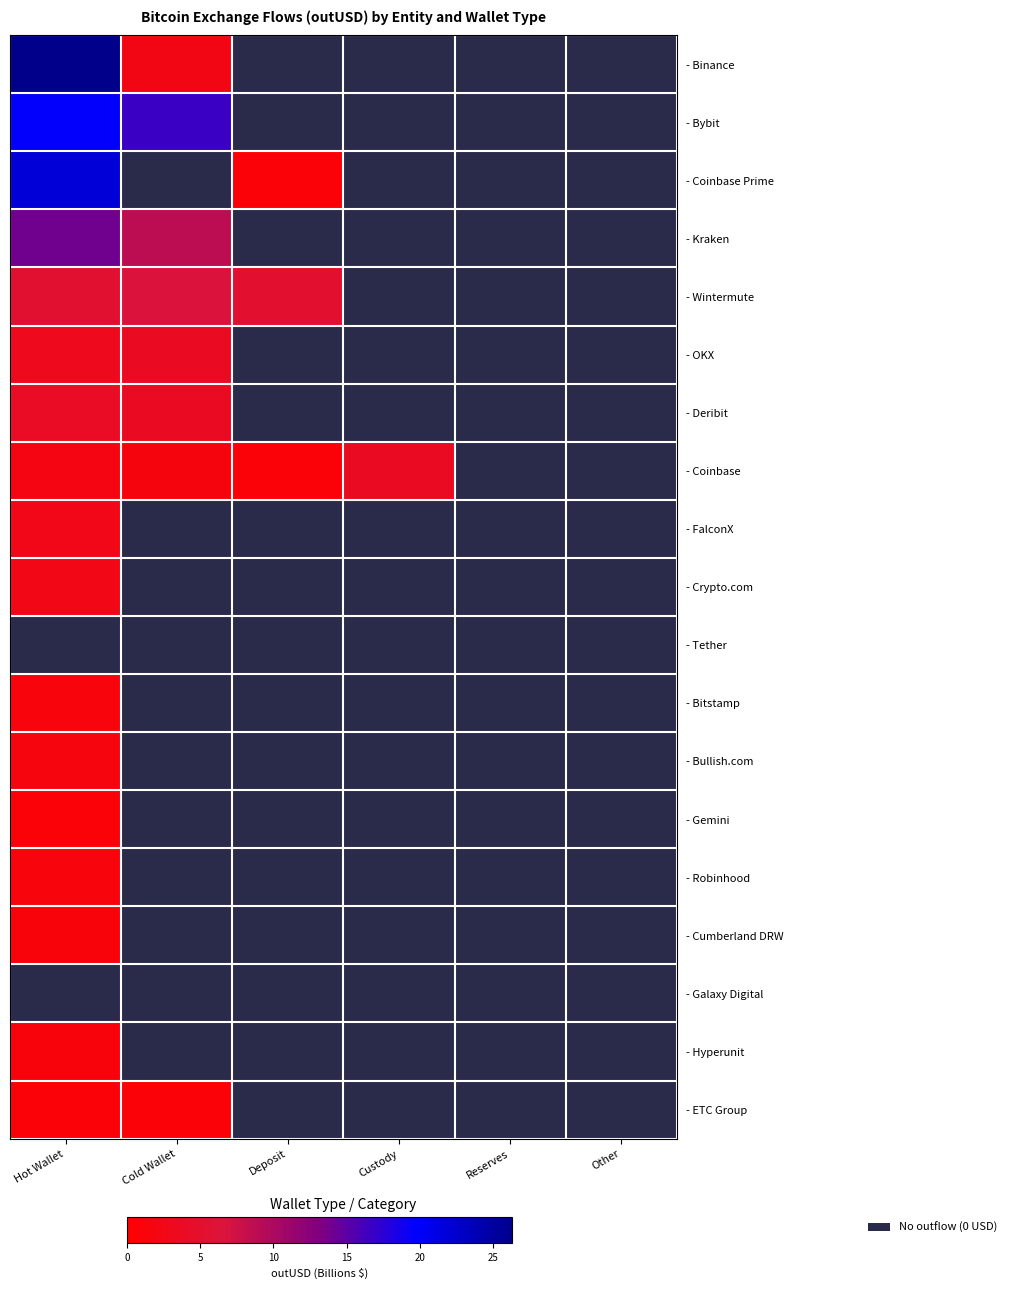

Which series has the largest total across all categories?

- Bybit